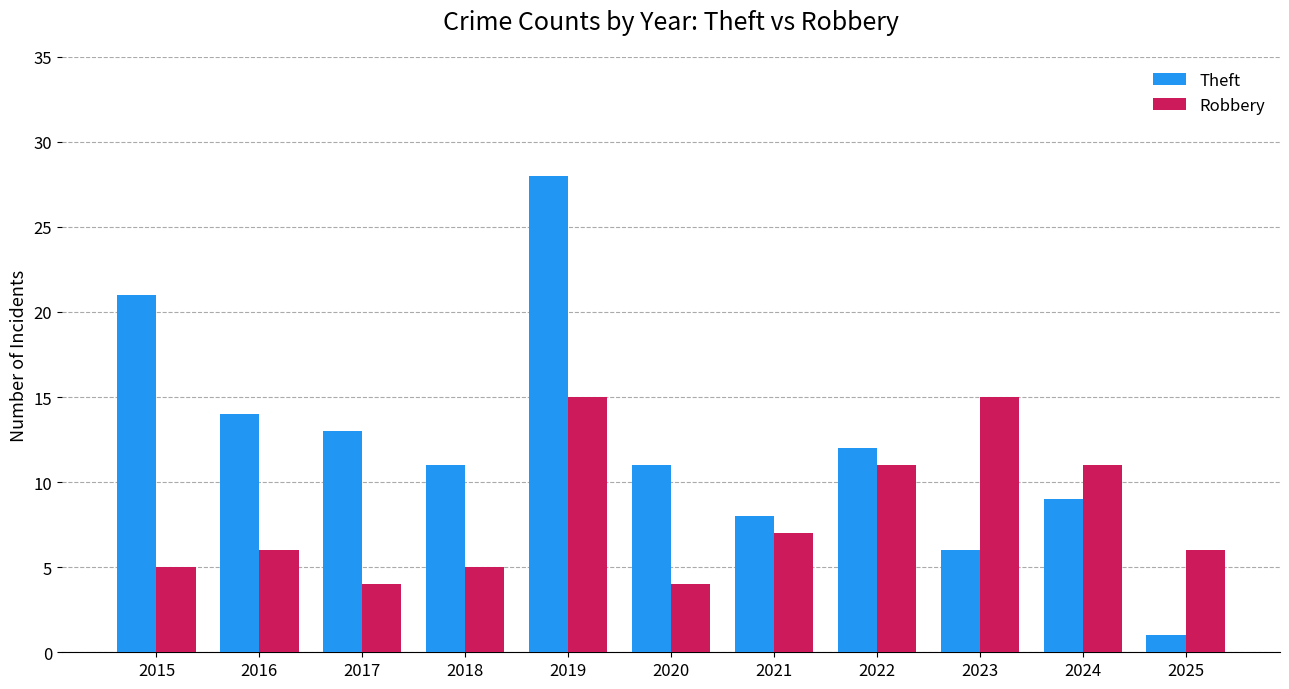

What is the average value of the Robbery series?

8